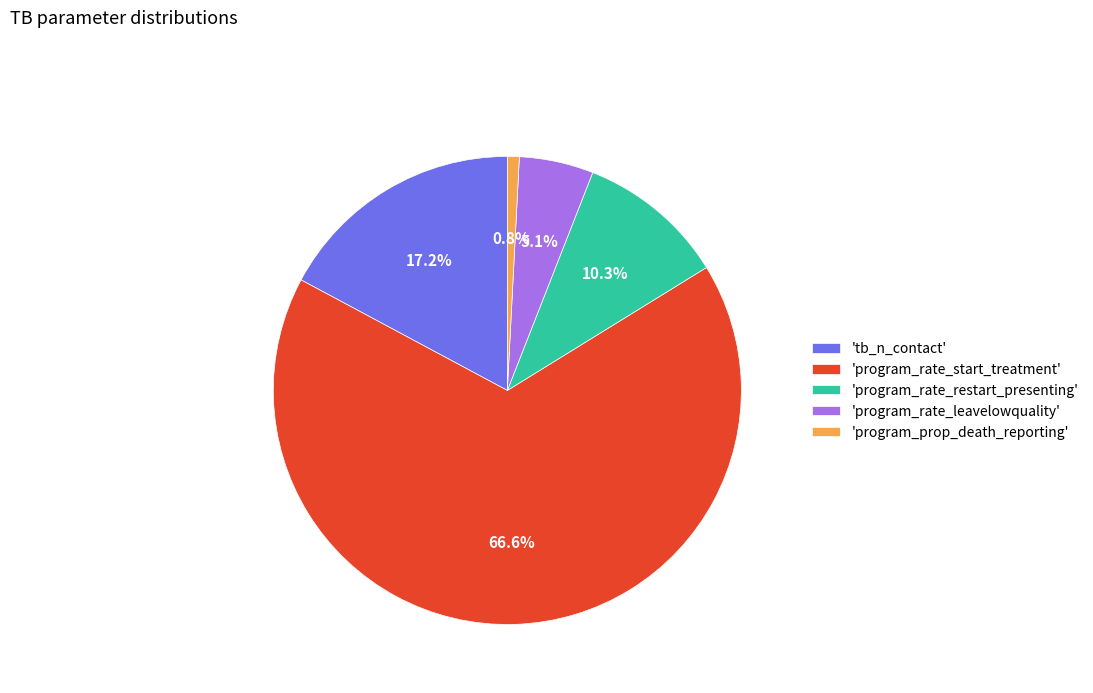

Is 'program_rate_start_treatment' the majority of the pie?

Yes